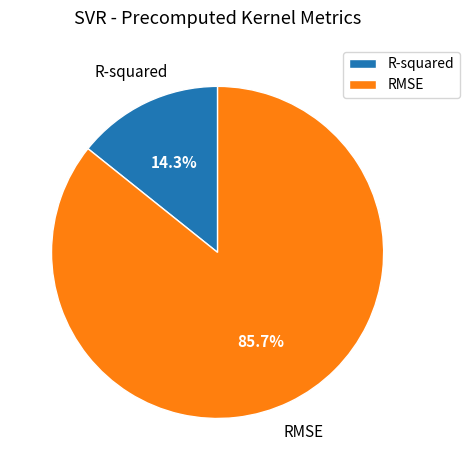

What is the majority slice?

RMSE